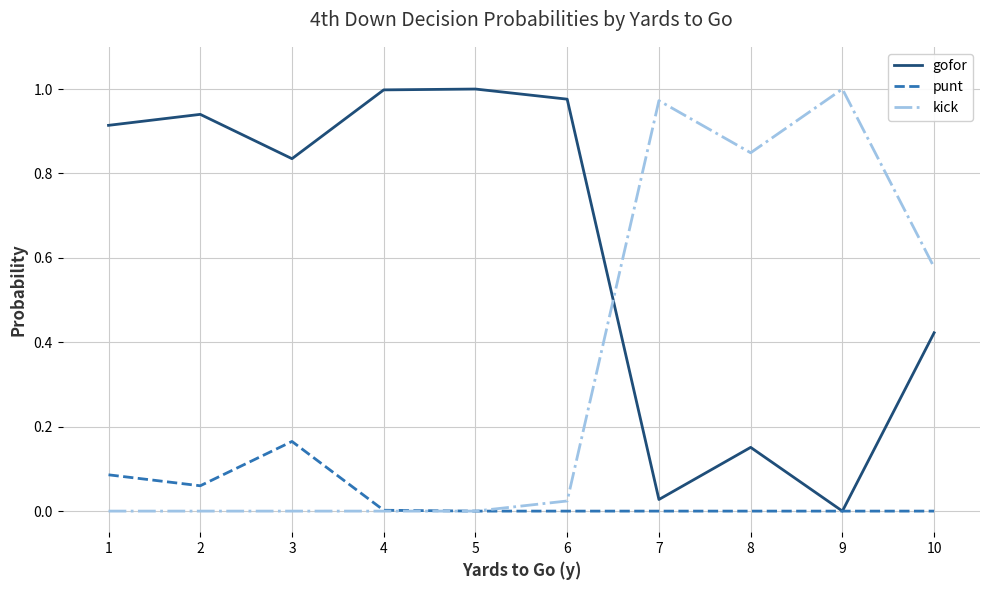

True or false: gofor and kick cross at least once.

True